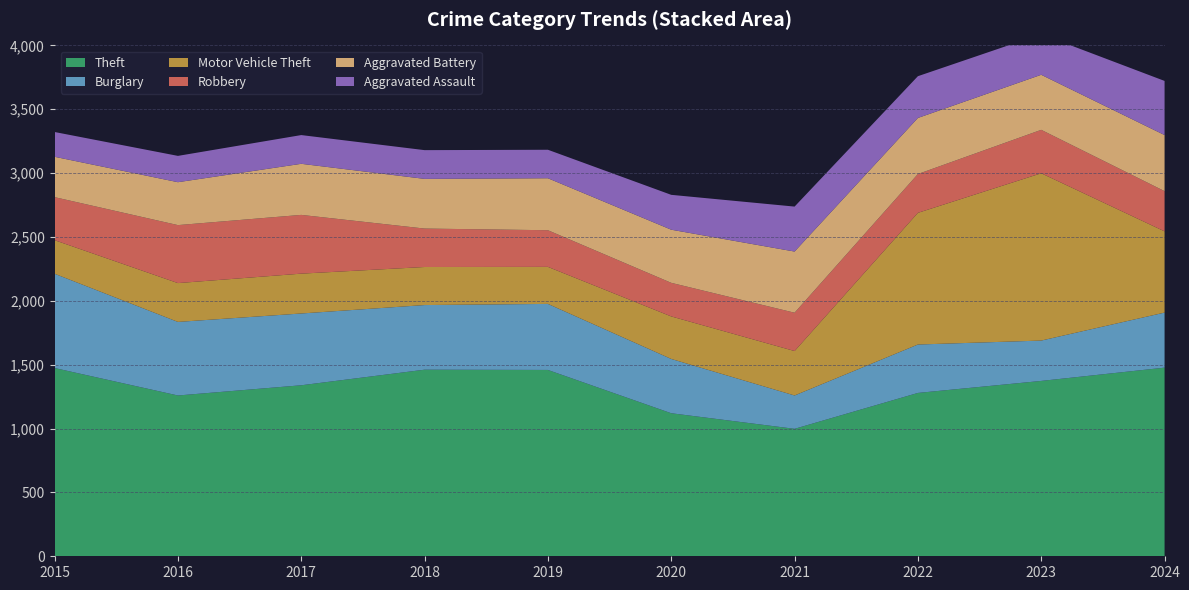

Reading left to right, what are all the values shown in this chart?

Theft: 2015=1474	2016=1259	2017=1339	2018=1461	2019=1459	2020=1120	2021=998	2022=1279	2023=1373	2024=1477
Burglary: 2015=738	2016=576	2017=562	2018=506	2019=517	2020=425	2021=261	2022=379	2023=316	2024=431
Motor Vehicle Theft: 2015=263	2016=304	2017=312	2018=298	2019=290	2020=333	2021=348	2022=1031	2023=1310	2024=636
Robbery: 2015=337	2016=454	2017=460	2018=301	2019=287	2020=263	2021=300	2022=304	2023=340	2024=315
Aggravated Battery: 2015=316	2016=336	2017=400	2018=389	2019=407	2020=416	2021=479	2022=439	2023=431	2024=439
Aggravated Assault: 2015=194	2016=206	2017=225	2018=225	2019=223	2020=273	2021=352	2022=327	2023=318	2024=424